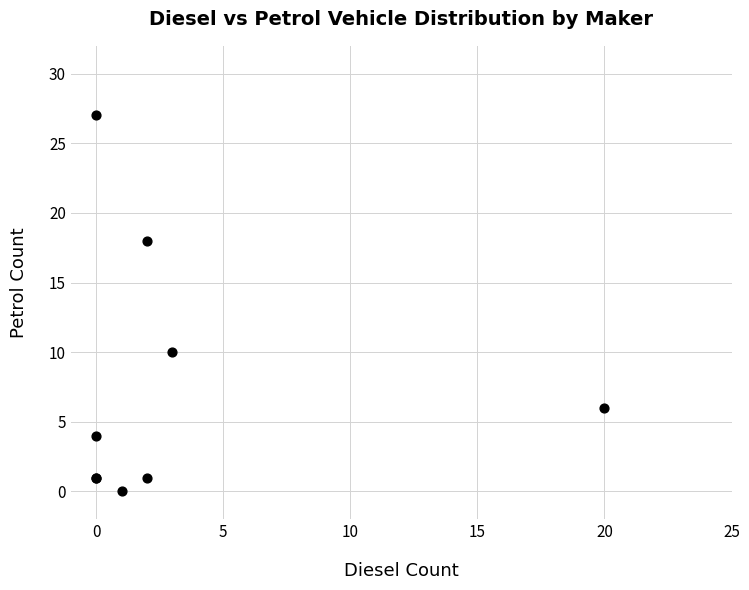

What Y value in the scatter plot is closest to 13?

10